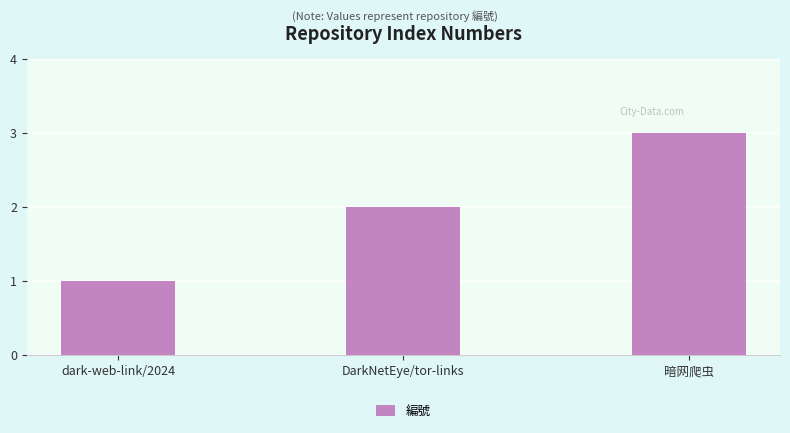

What is the sum of the values at DarkNetEye/tor-links and dark-web-link/2024?

3